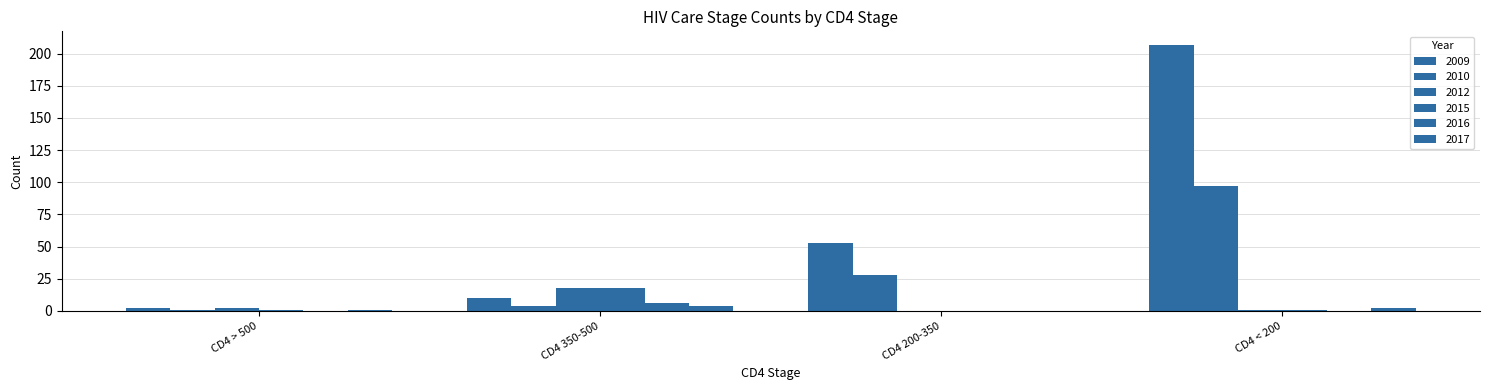

At which label does 2012 reach its peak?

CD4 350-500